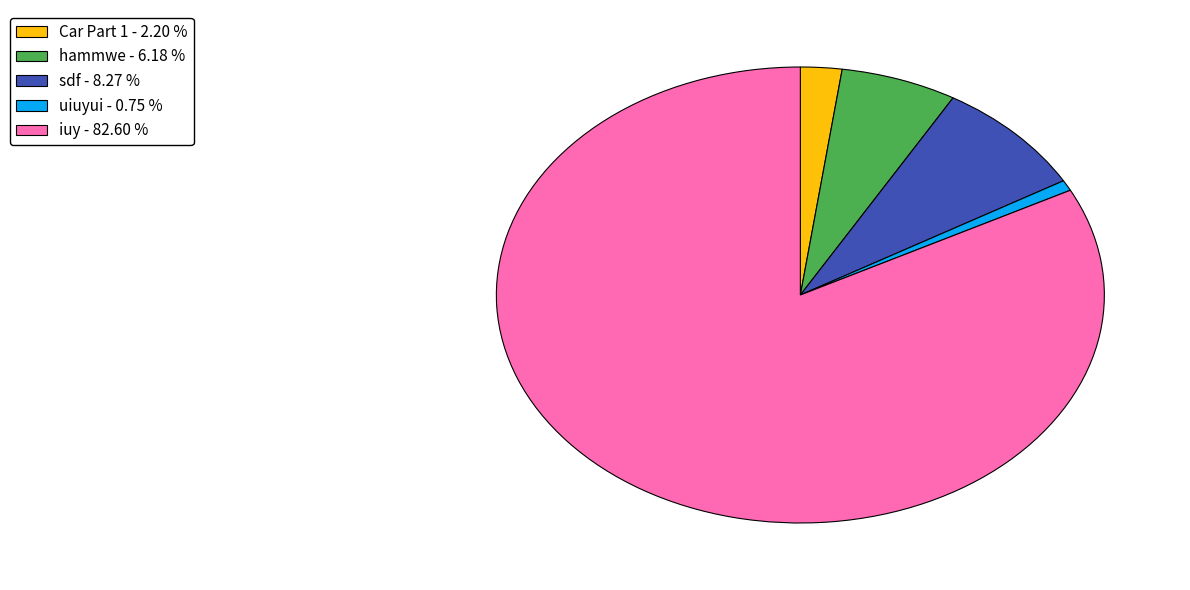

Do sdf - 8.27 % and iuy - 82.60 % together represent more than half of the pie?

Yes